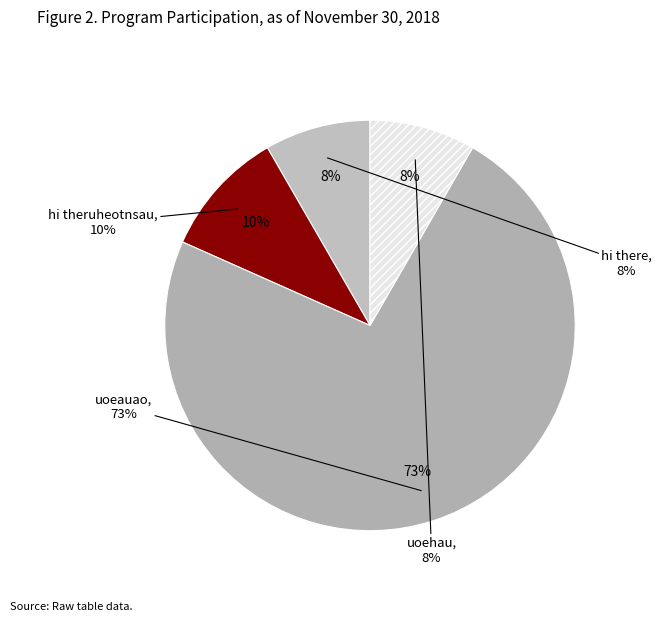

Which slice is the largest?

uoeauao